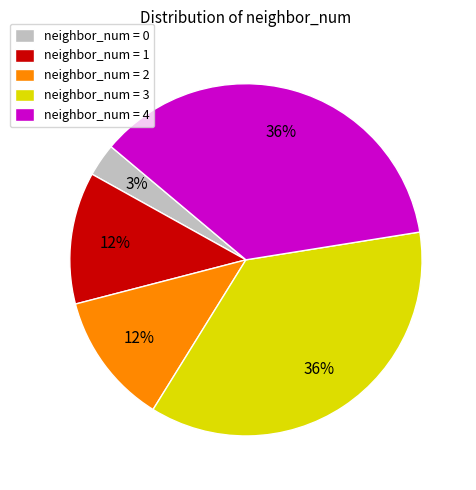

Count the number of slices in the pie.

5